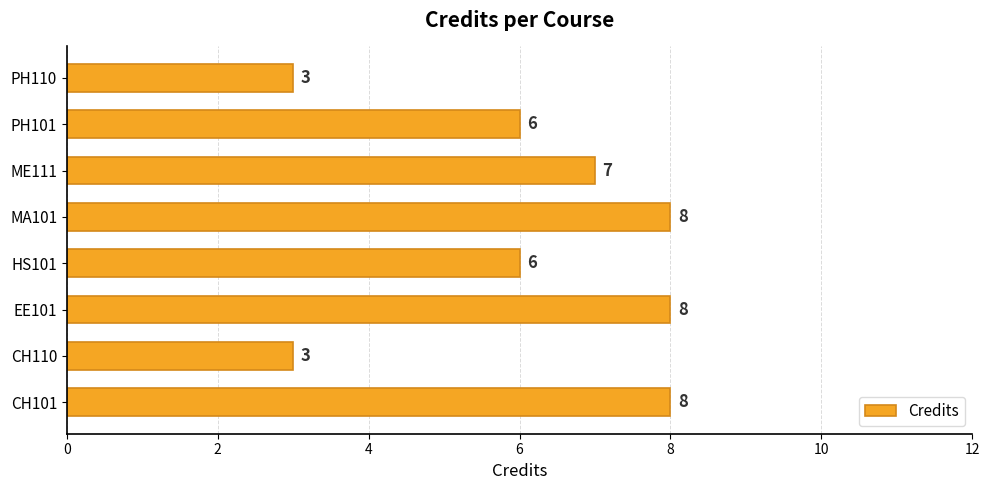

Reading bottom to top, transcribe all the data shown in this chart.

CH101=8	CH110=3	EE101=8	HS101=6	MA101=8	ME111=7	PH101=6	PH110=3